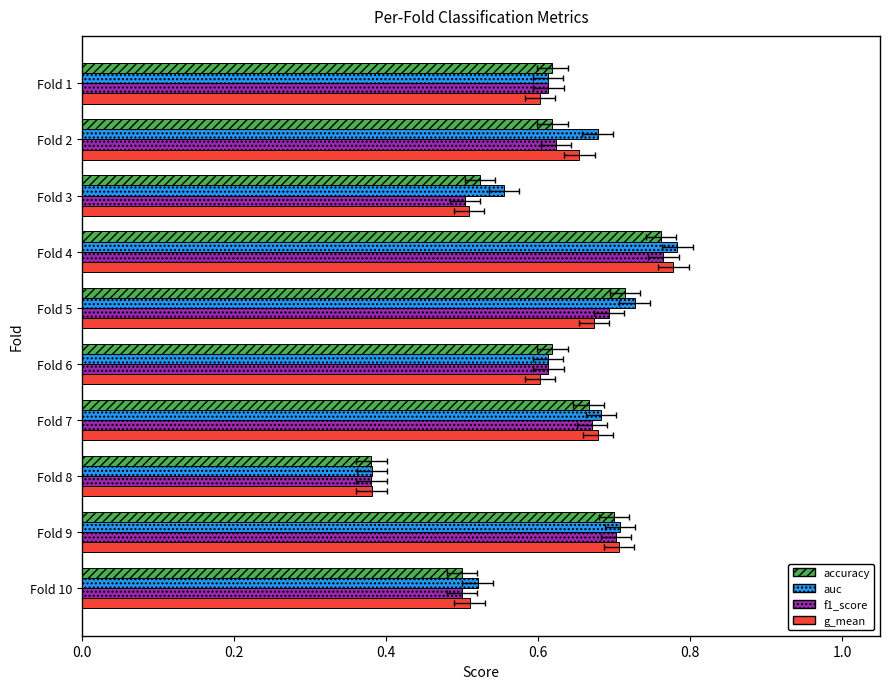

Does the chart contain any negative values?

No